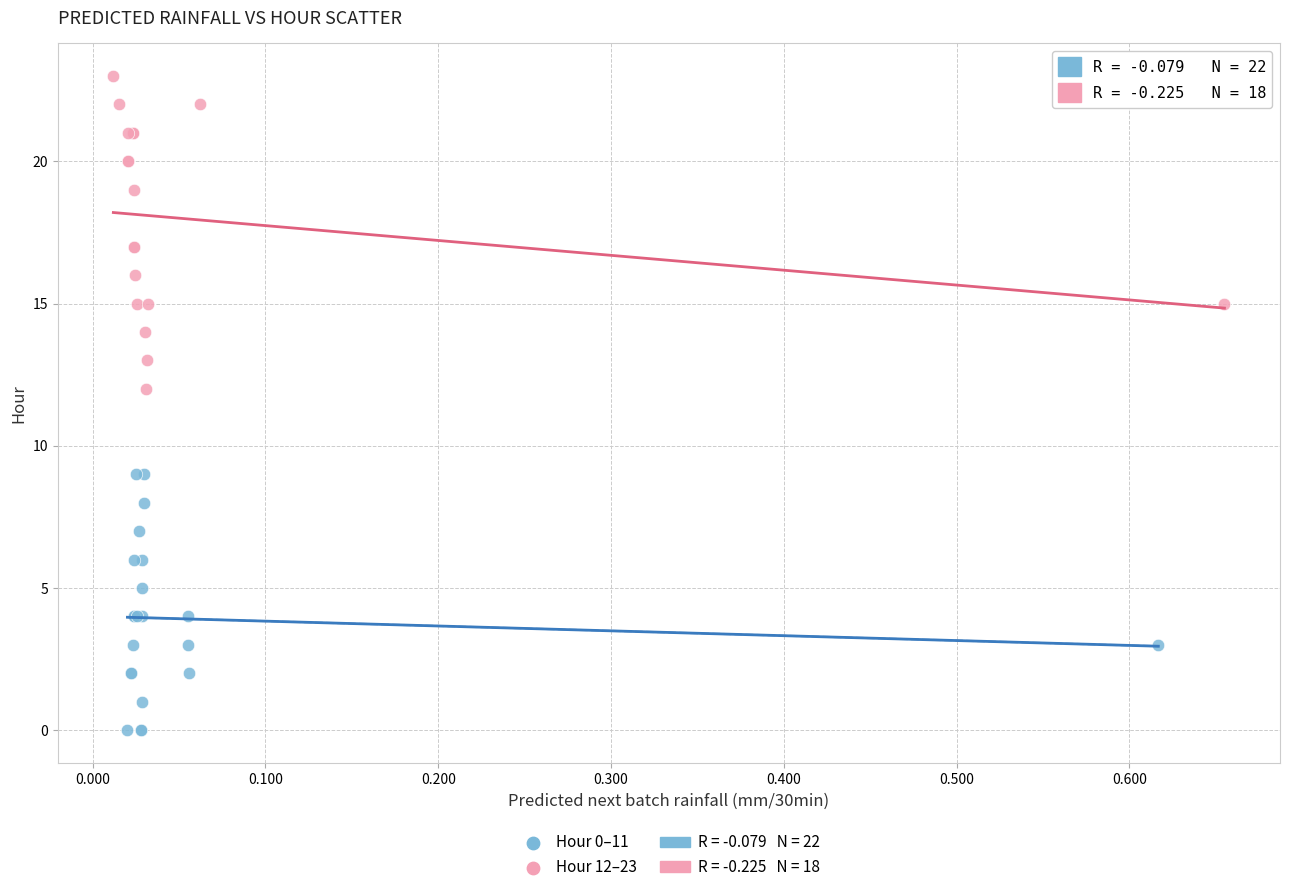

Which series reaches the maximum Y coordinate?

Hour 12–23